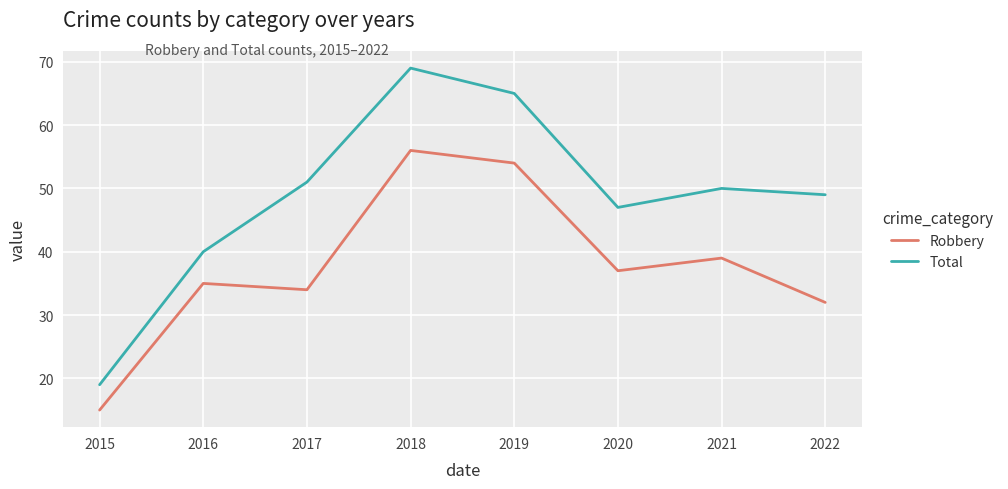

In Robbery, how many points are higher than both neighbors (excluding endpoints)?

3